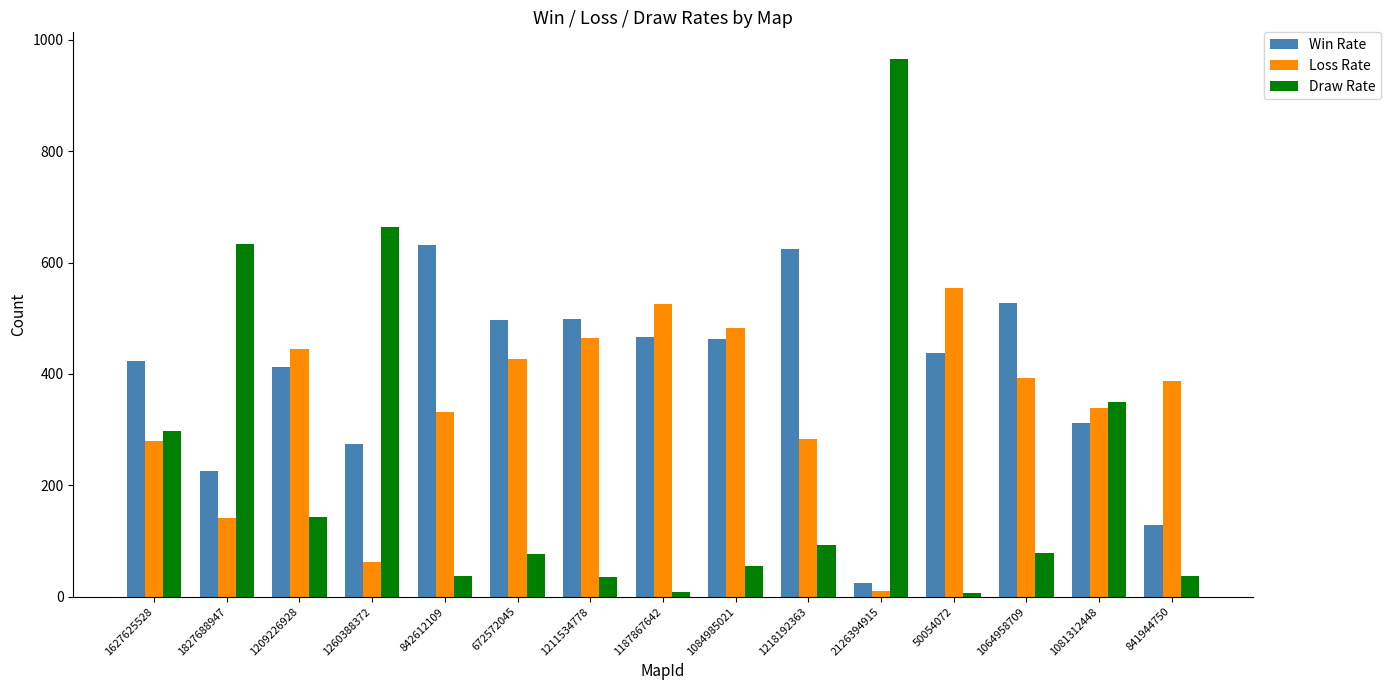

At which label is Draw Rate closest to 486?

1081312448